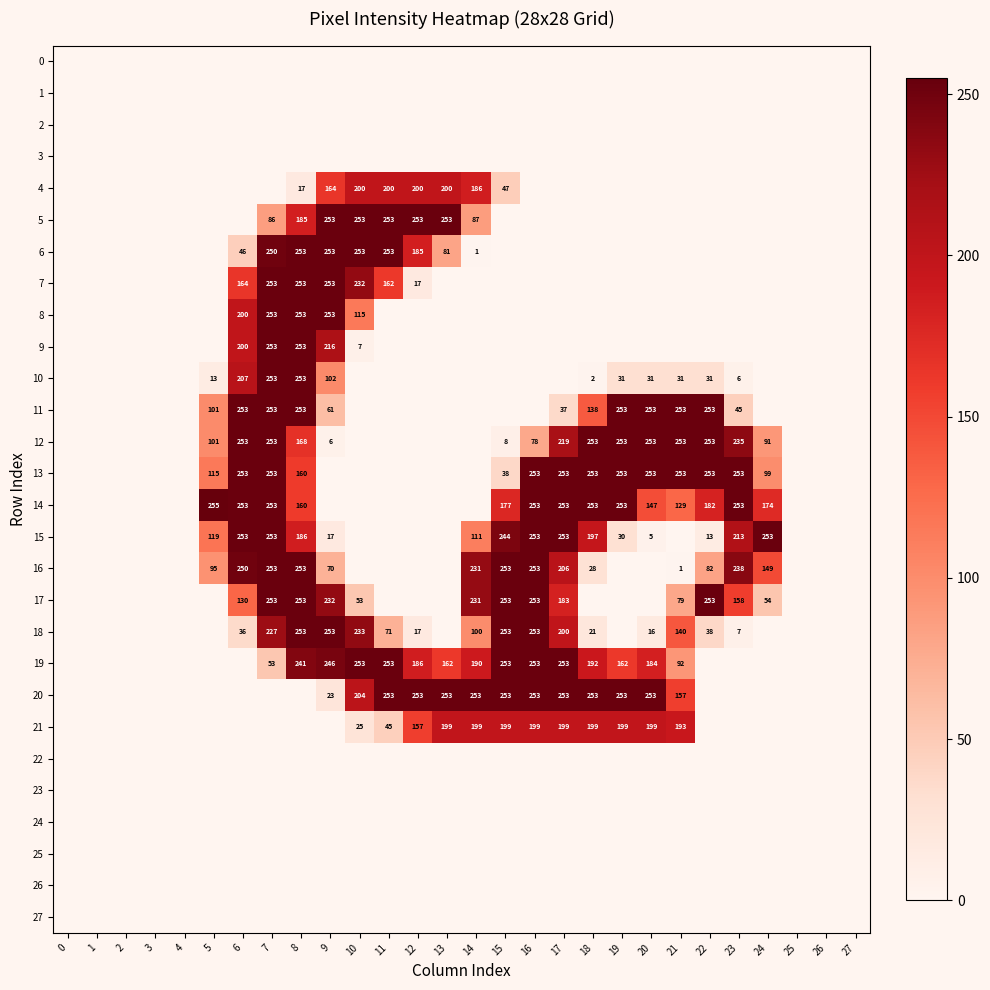

How many categories are shown in the chart?

28